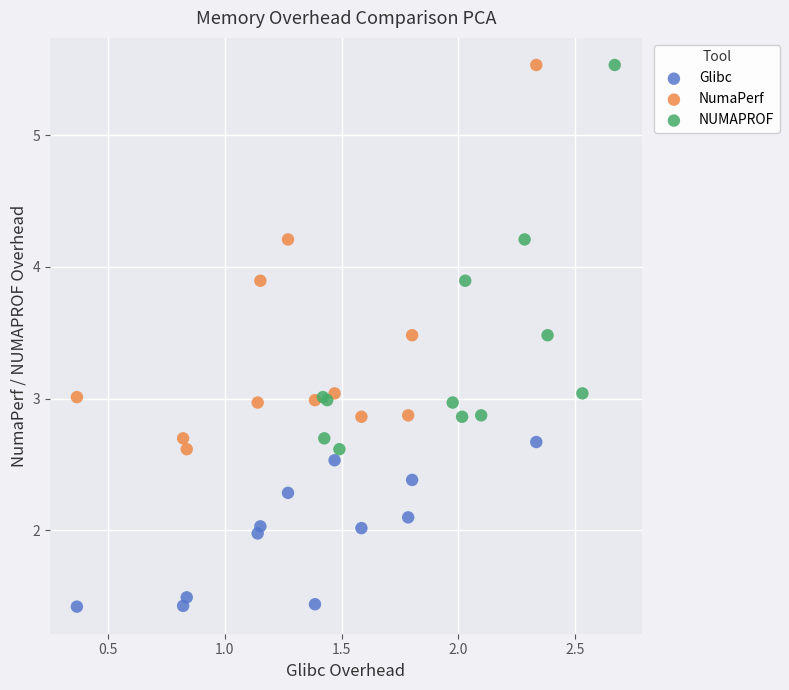

Which series reaches the minimum Y coordinate?

Glibc